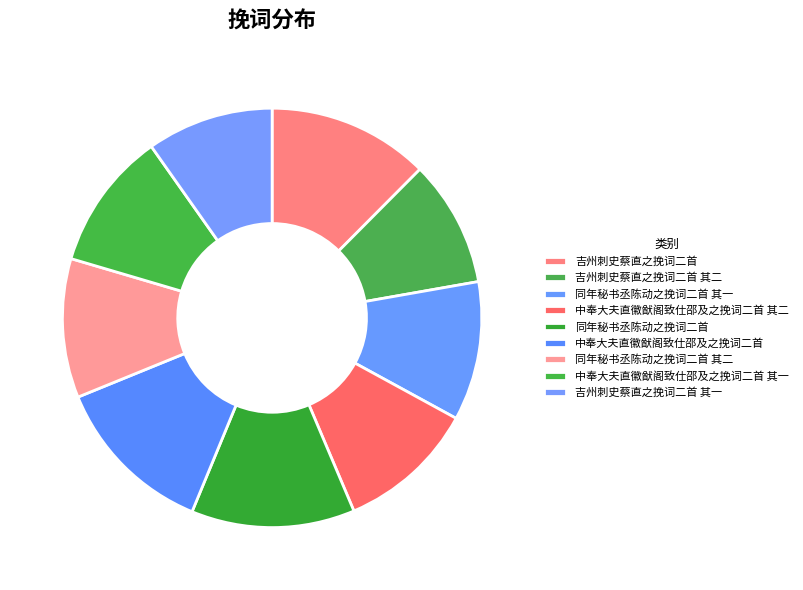

True or false: 同年秘书丞陈动之挽词二首 accounts for 27% of the total.

False